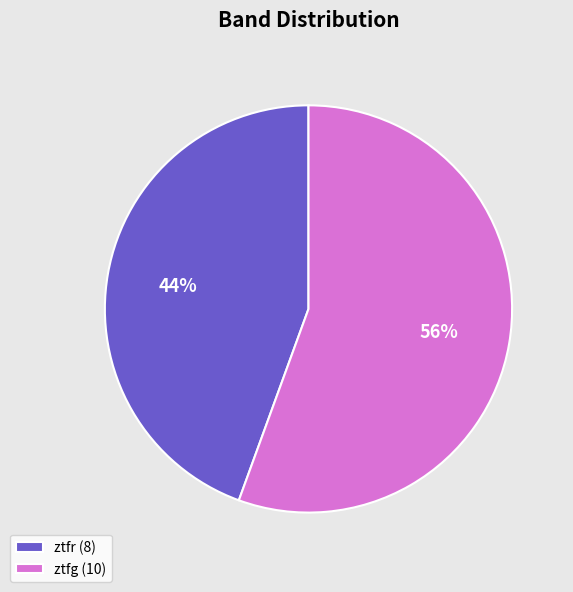

Which slice is the largest?

ztfg